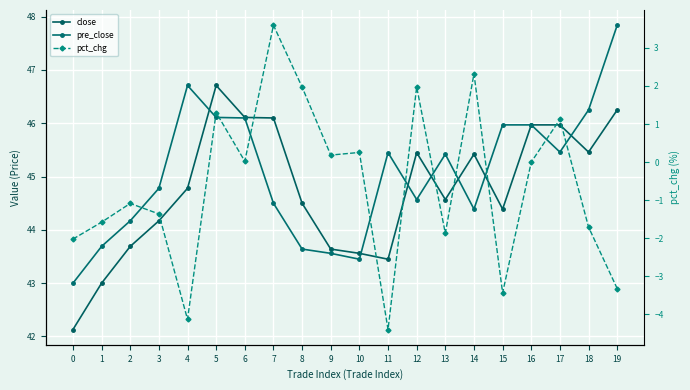

How many interior local valleys does the pre_close series have?

4